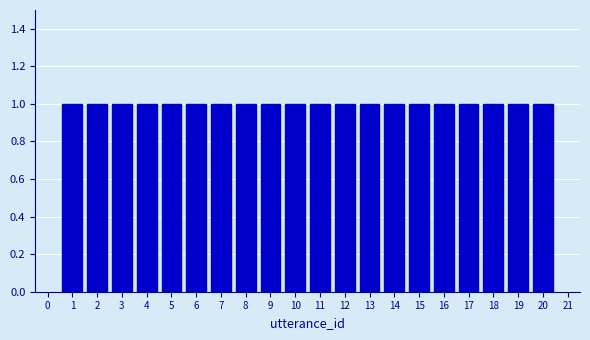

Reading left to right, transcribe this chart: for each bar, give the range it covers on the x-axis and its height. The values are not printed on the chart, so give them approximately, as read against the axis.

0.5 to 1.5: 1
1.5 to 2.5: 1
2.5 to 3.5: 1
3.5 to 4.5: 1
4.5 to 5.5: 1
5.5 to 6.5: 1
6.5 to 7.5: 1
7.5 to 8.5: 1
8.5 to 9.5: 1
9.5 to 10.5: 1
10.5 to 11.5: 1
11.5 to 12.5: 1
12.5 to 13.5: 1
13.5 to 14.5: 1
14.5 to 15.5: 1
15.5 to 16.5: 1
16.5 to 17.5: 1
17.5 to 18.5: 1
18.5 to 19.5: 1
19.5 to 20.5: 1